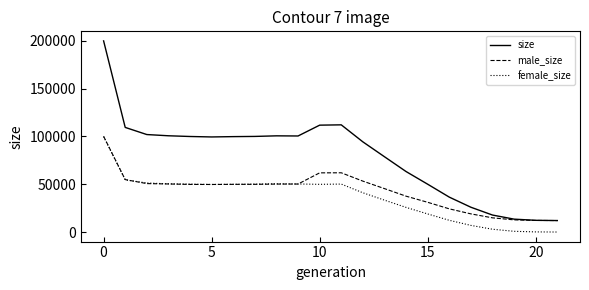

Rank the series by their average value, from lowest to highest.

female_size, male_size, size